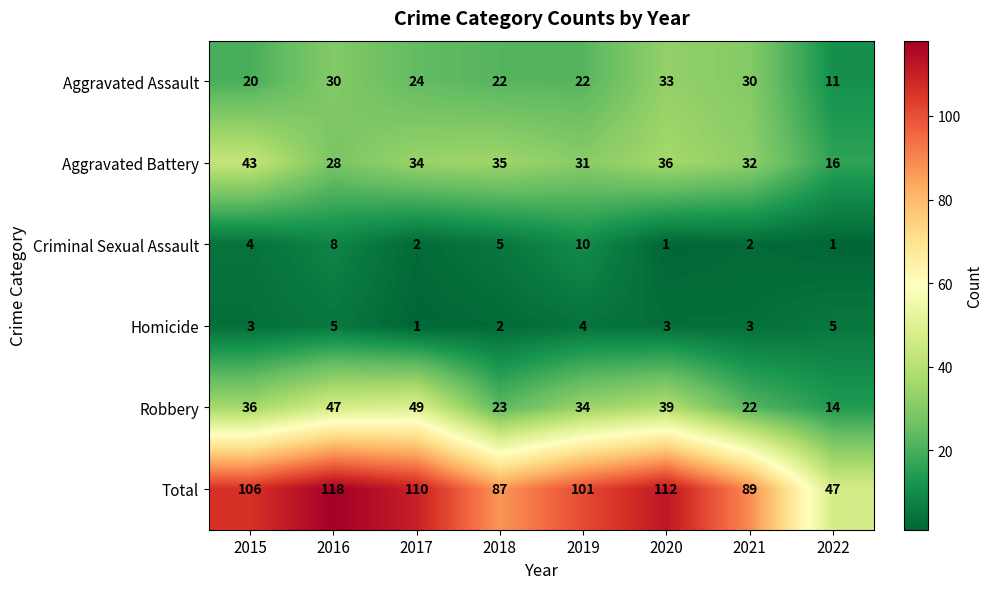

Which series changed the most between 2018 and 2022?

Total